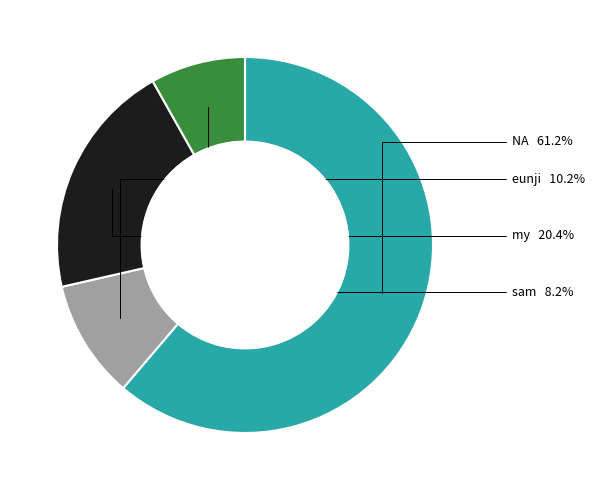

Does any single category account for the majority?

Yes